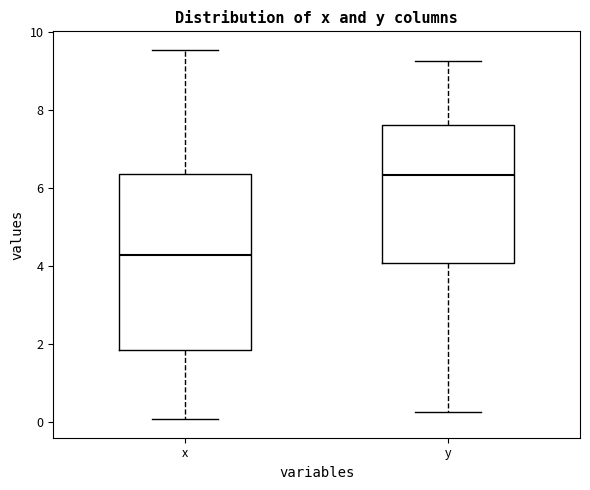

Where does the upper whisker of the box for y end on the y-axis? The values are not printed on the chart, so give them approximately, as read against the axis.

9.2